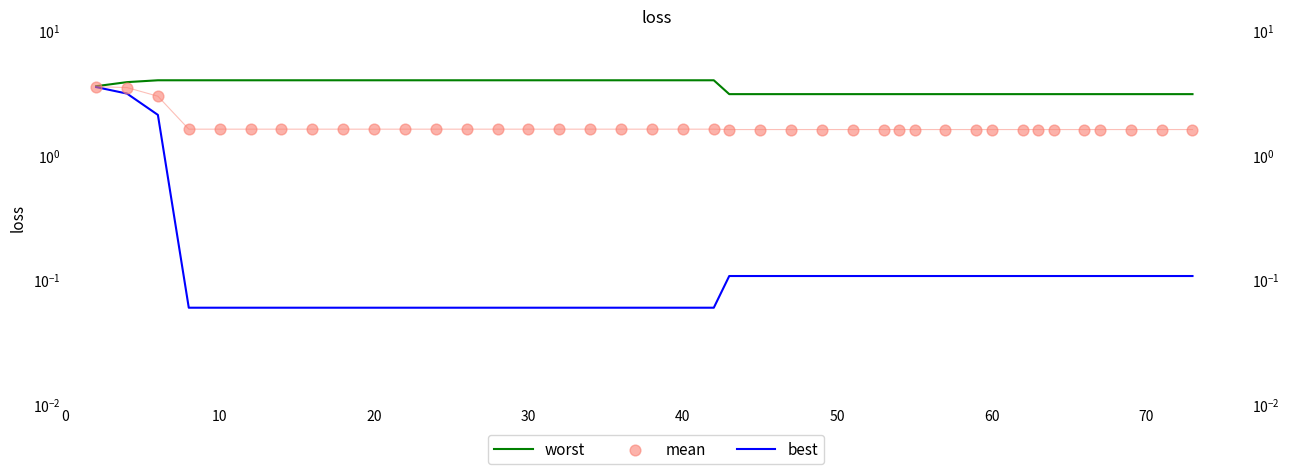

What are all the series names shown in the legend?

worst, best, mean